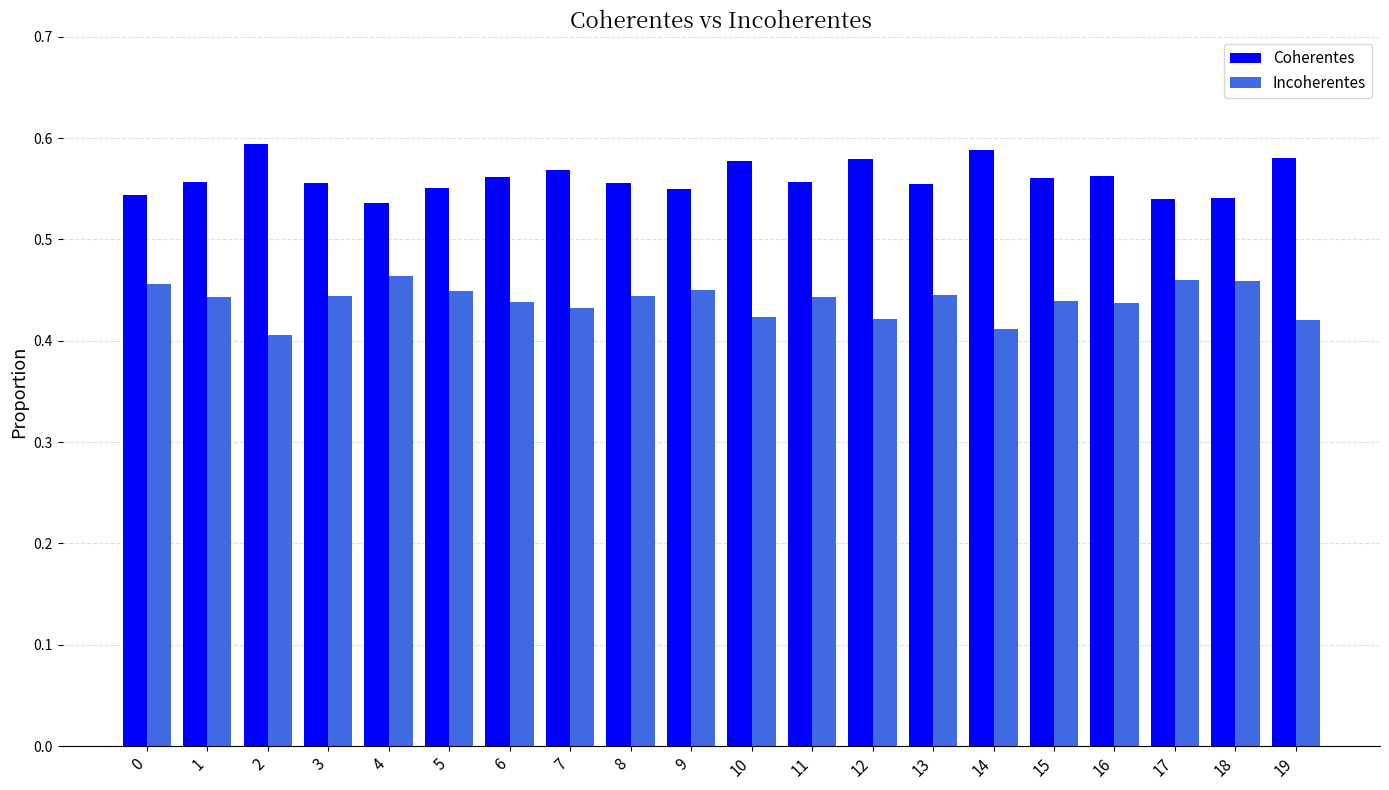

Which series has the largest total across all categories?

Coherentes